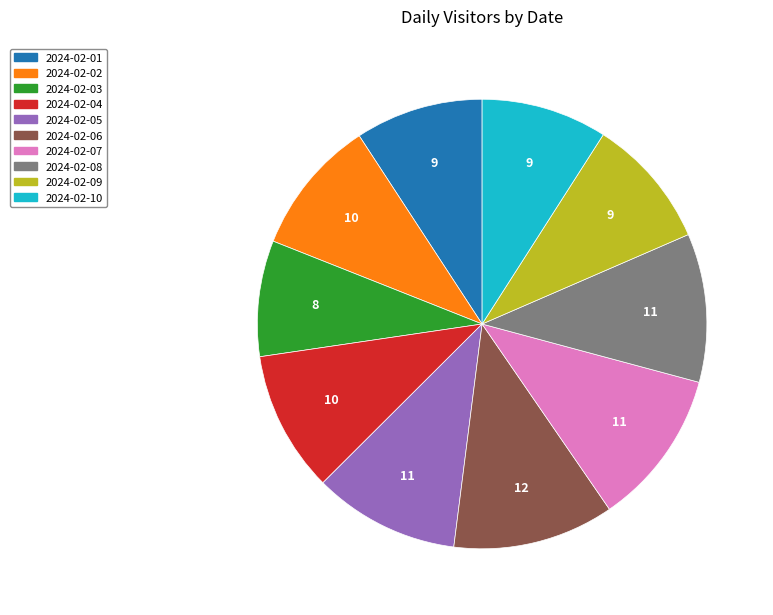

Between 2024-02-10 and 2024-02-05, which is larger?

2024-02-05